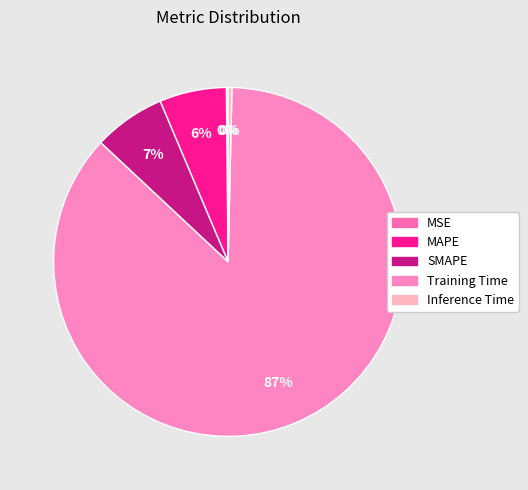

Which slice is the largest?

Training Time